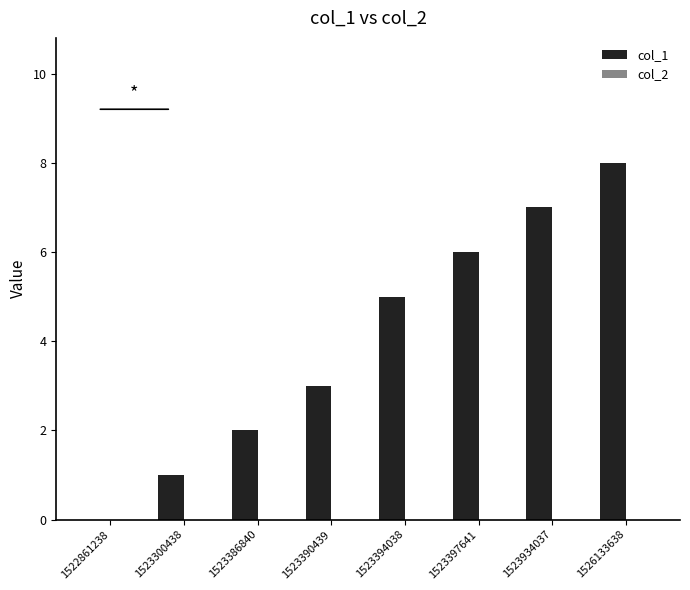

Which has a higher value, 1522861238 or 1523934037?

1523934037